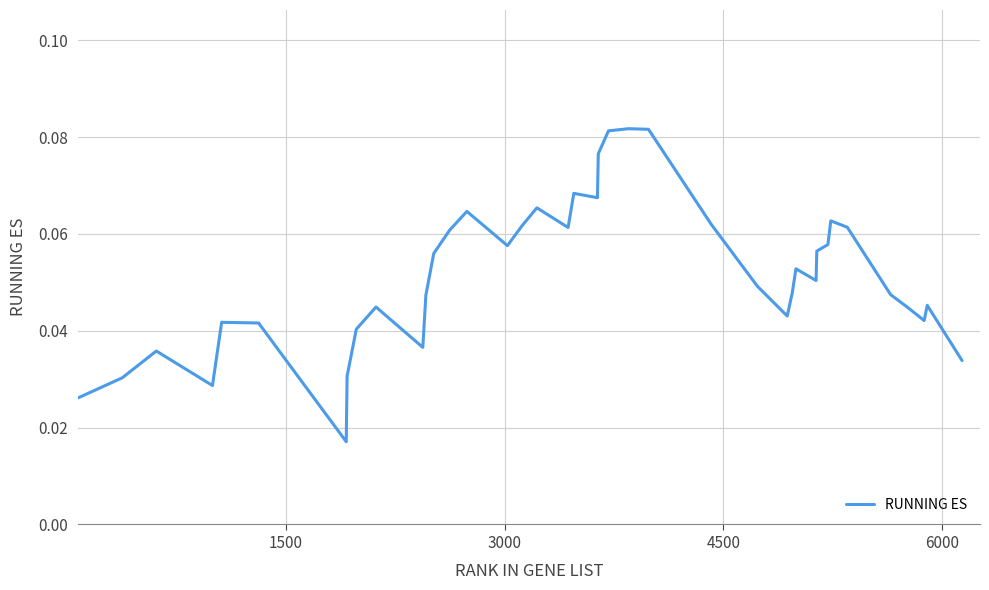

Reading left to right, what are all the values shown in this chart?

0.0	0.0	0.0	0.0	0.0	0.0	0.0	0.0	0.0	0.0	0.0	0.0	0.1	0.1	0.1	0.1	0.1	0.1	0.1	0.1	0.1	0.1	0.1	0.1	0.1	0.1	0.0	0.0	0.0	0.1	0.1	0.1	0.1	0.1	0.1	0.0	0.0	0.0	0.0	0.0